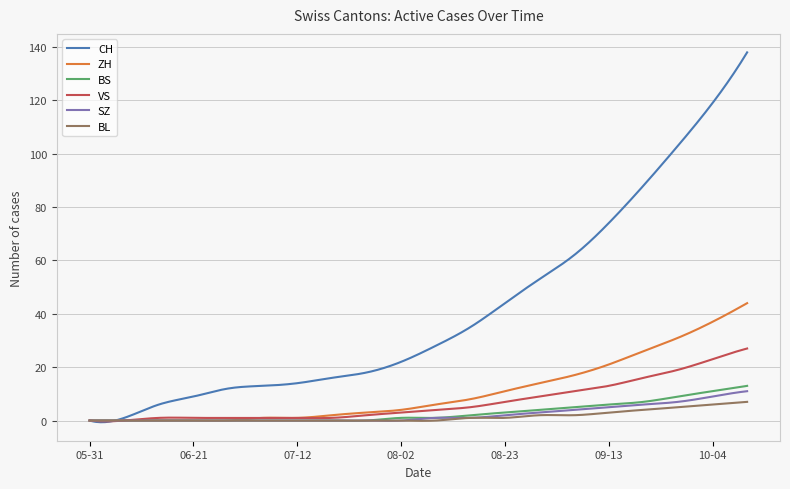

Which series has the widest spread of values?

CH